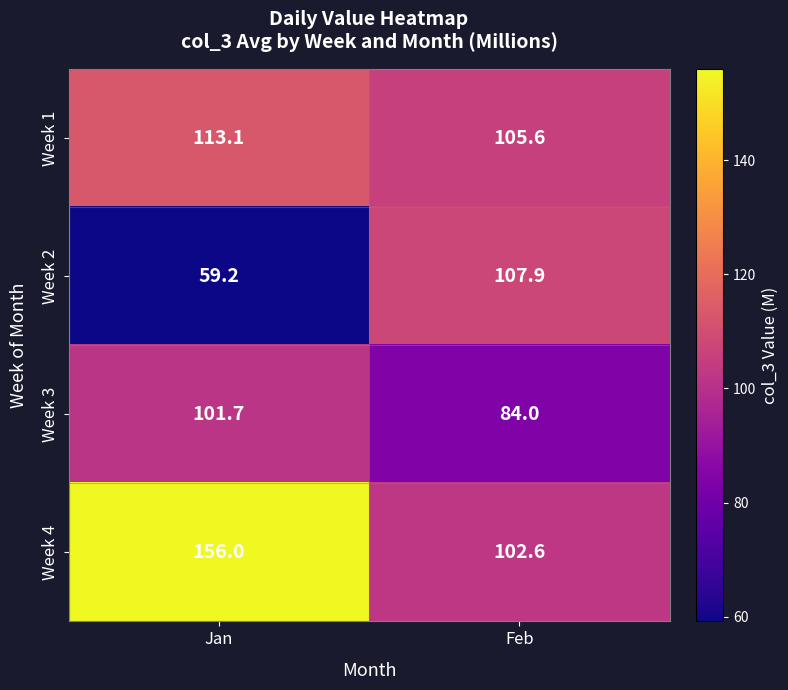

Between Jan and Feb, which series saw the biggest shift?

Week 4